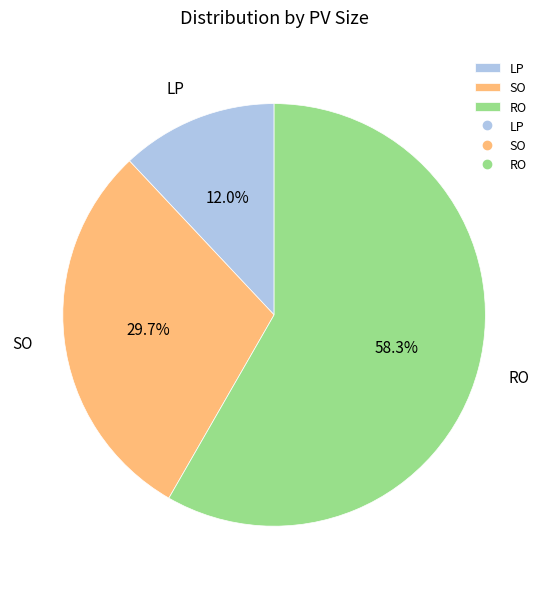

Count the number of slices in the pie.

3